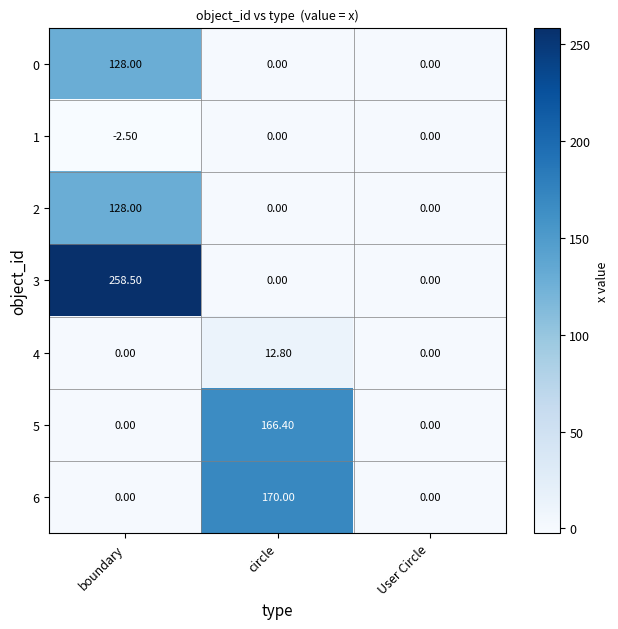

How many categories are shown in the chart?

3